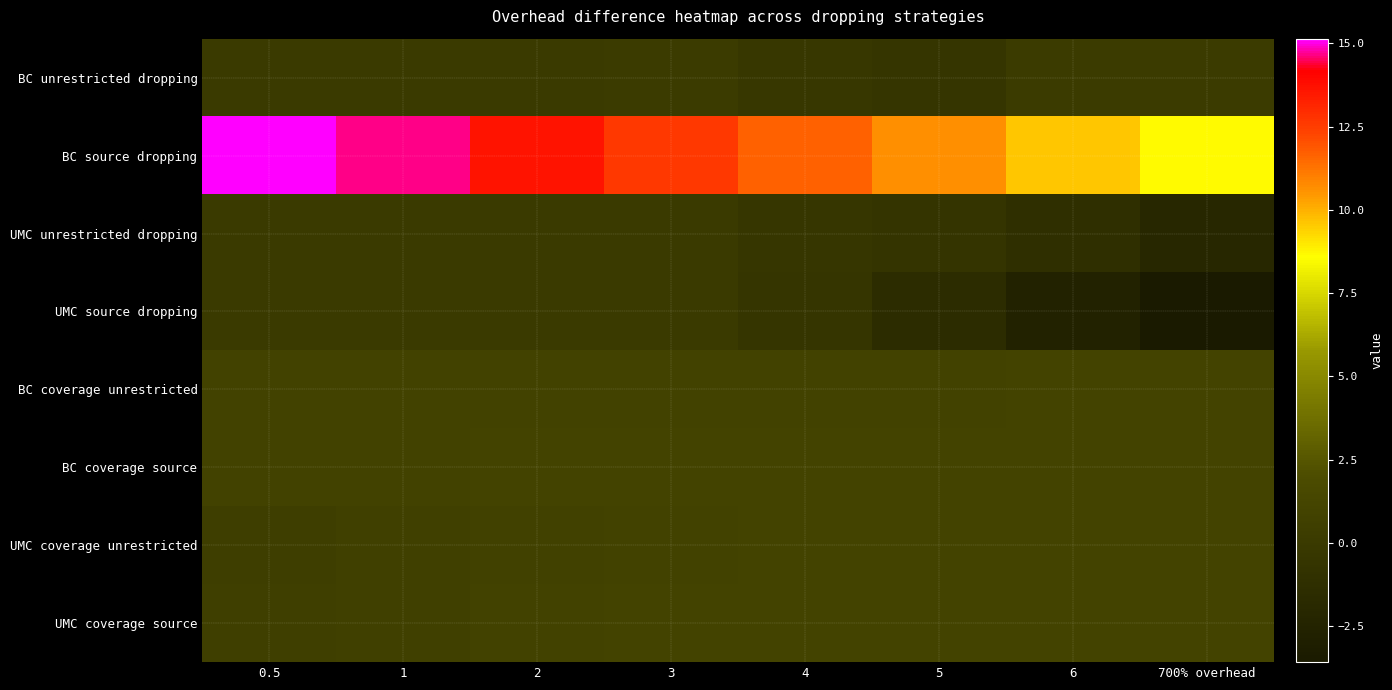

Between 0.5 and 1, which series saw the biggest shift?

BC source dropping